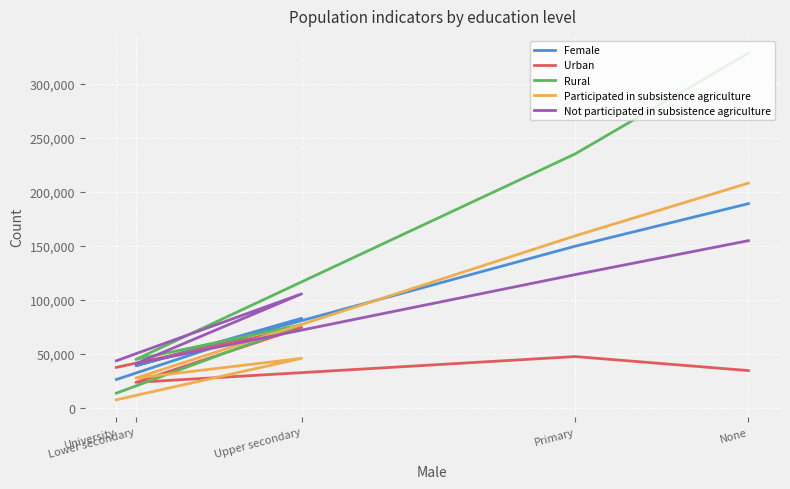

Which series has the largest total across all categories?

Rural